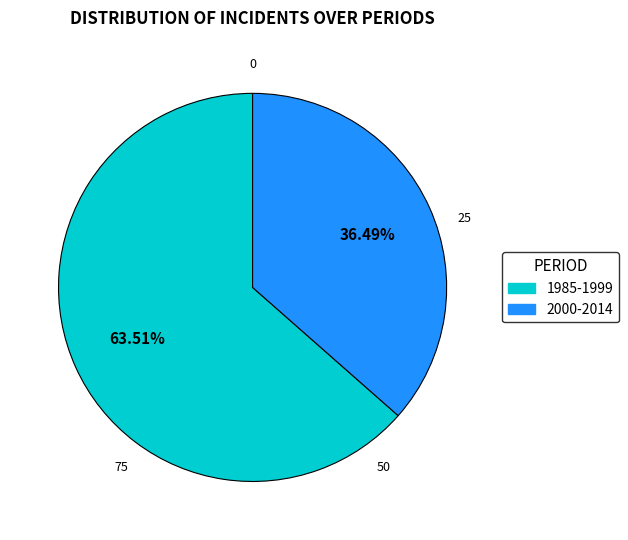

What percentage is the 1985-1999 slice, to the nearest percent?

64%